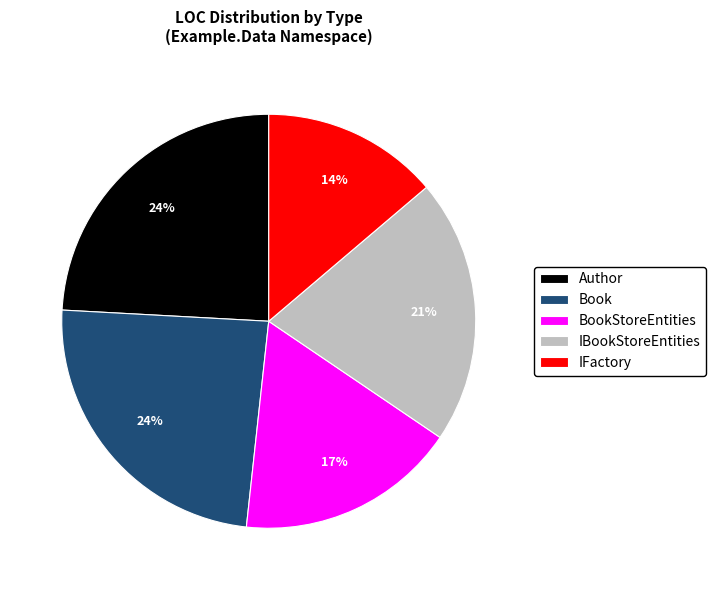

Does any single category account for the majority?

No